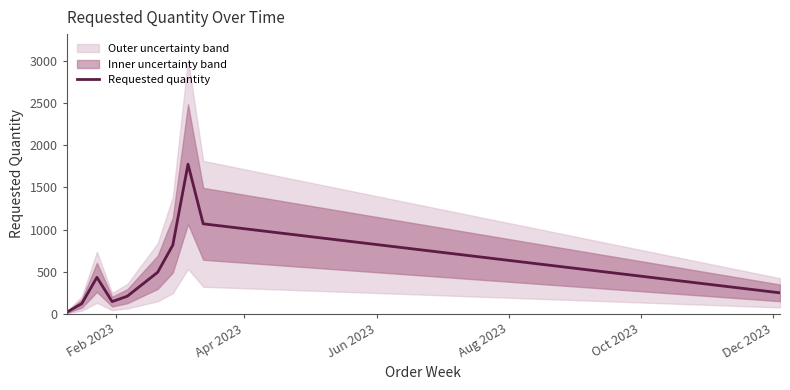

What is the label of the 10th point from the right?

Feb 2023